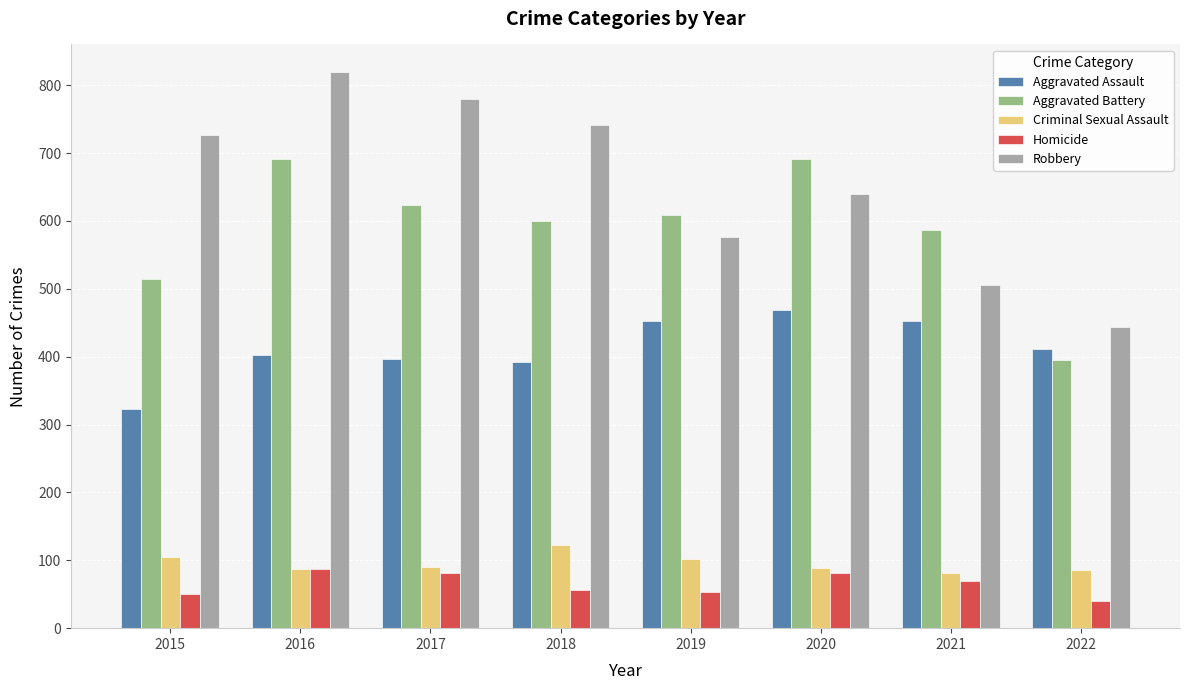

Does the chart contain stacked bars?

No